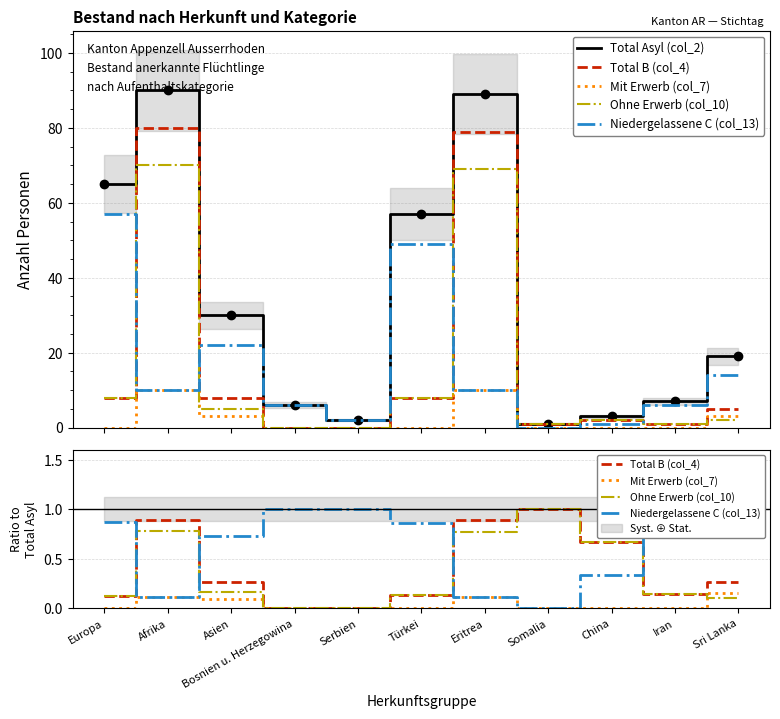

What are all the series names shown in the legend?

Total Asyl (col_2), Total B (col_4), Mit Erwerb (col_7), Ohne Erwerb (col_10), Niedergelassene C (col_13)